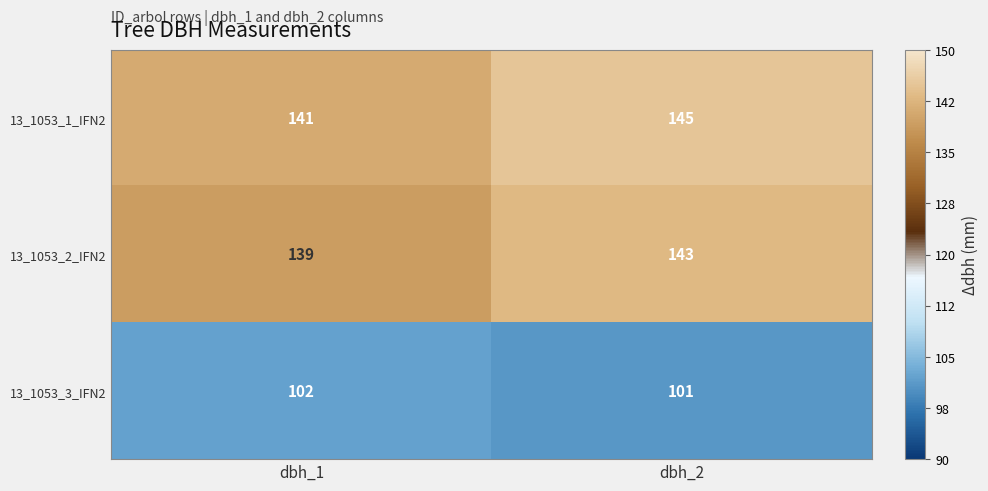

What is the total value across all series at dbh_1?

382